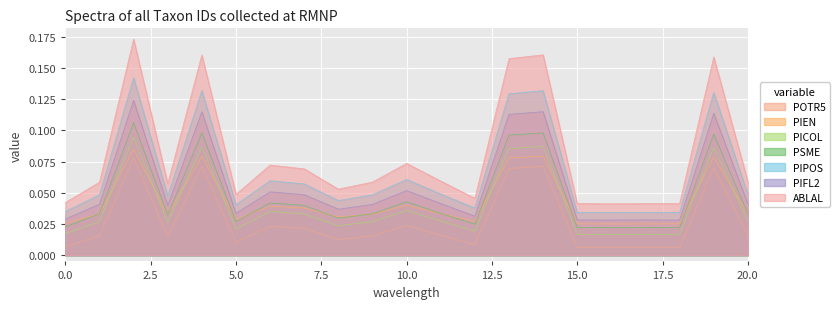

How many categories are shown in the chart?

21